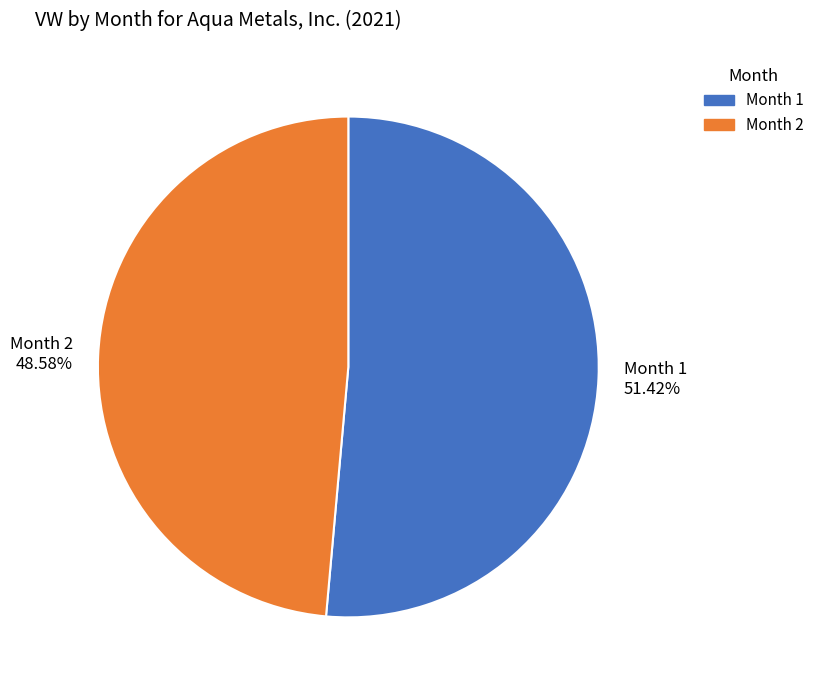

Combined, do Month 1 and Month 2 account for over 50%?

Yes